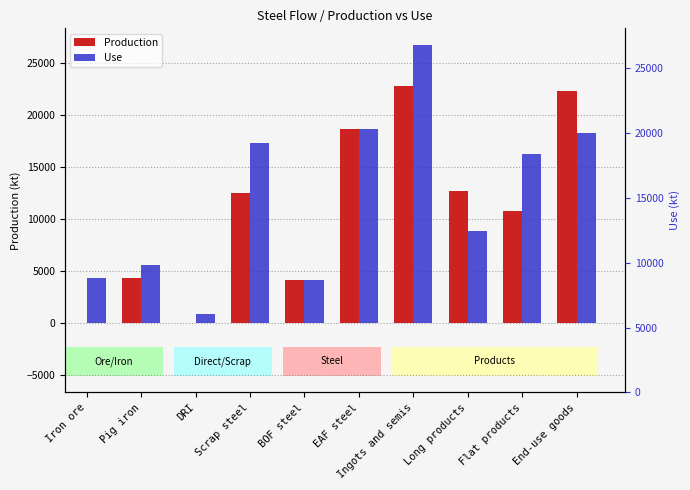

What is the sum of all Use values?

121171.4